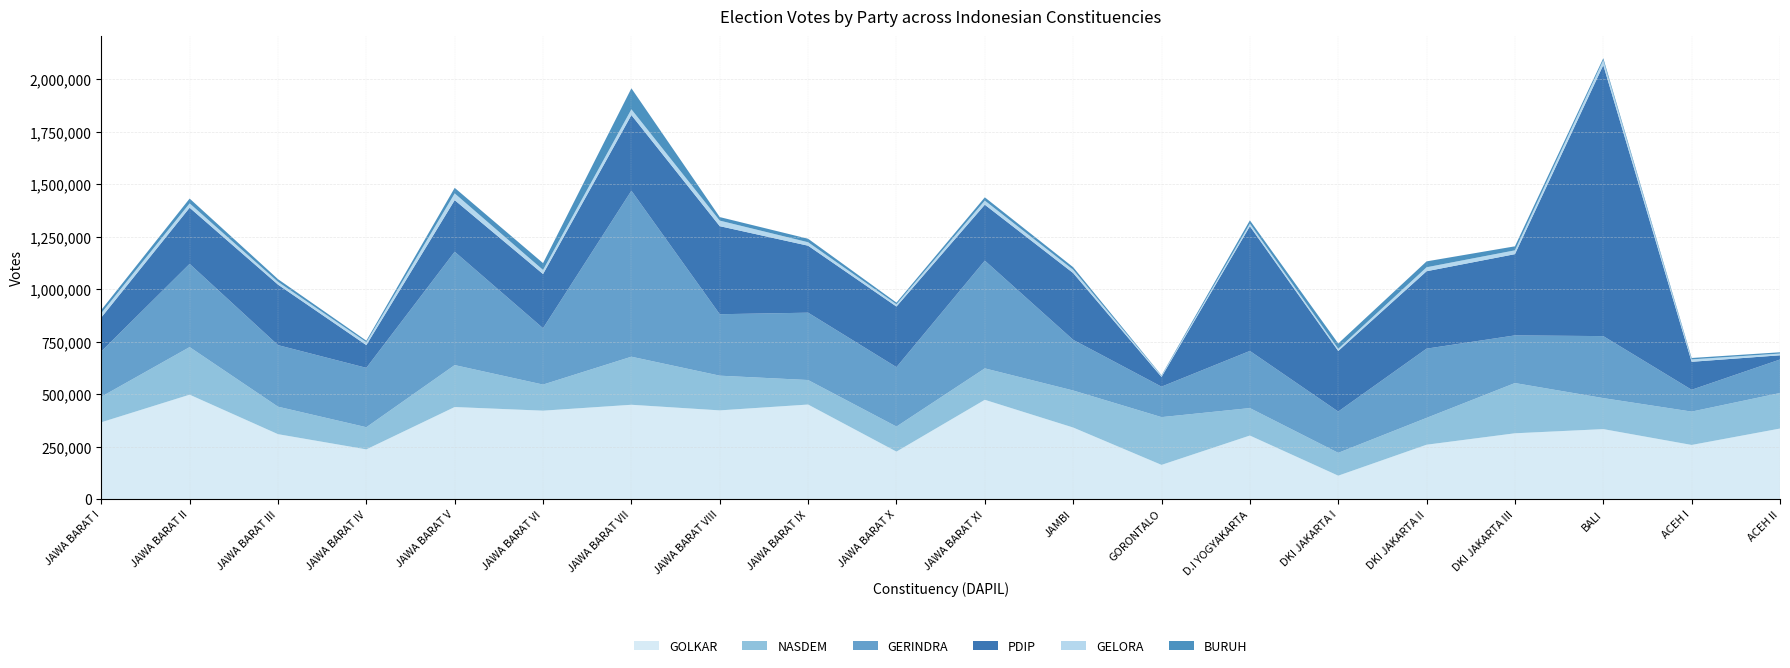

Reading left to right, transcribe all the data shown in this chart.

GERINDRA: 215807	396368	293202	282802	540003	268517	790738	292781	320803	283073	513282	241351	145152	272165	196708	329827	227034	295313	104005	159597
PDIP: 161710	267638	288322	108355	245677	258038	360294	419402	319052	288655	266289	318124	46225	593969	288461	368762	386980	1290884	133277	20059
GOLKAR: 366052	497508	309401	236949	438708	421352	449435	422739	450542	226303	473093	341039	163074	302845	111719	259126	313619	333521	258043	336170
NASDEM: 121629	226716	130915	105585	199776	124304	228966	165284	116758	119358	149753	176441	227533	130830	108773	127864	239287	147678	158867	169280
BURUH: 15195	22854	12710	7035	26499	32425	100056	16865	16691	7836	15495	12233	2447	15343	25104	28055	19133	9045	6730	6093
GELORA: 20644	20637	13309	13919	32046	19535	27486	26405	16460	10780	19567	15627	5348	12732	10517	18877	18175	23731	11359	8266